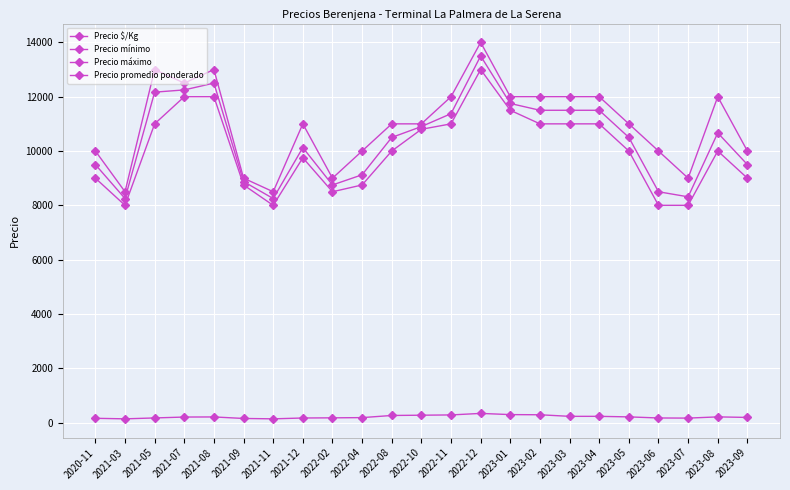

List the series in order of their peak value, highest first.

Precio máximo, Precio promedio ponderado, Precio mínimo, Precio $/Kg